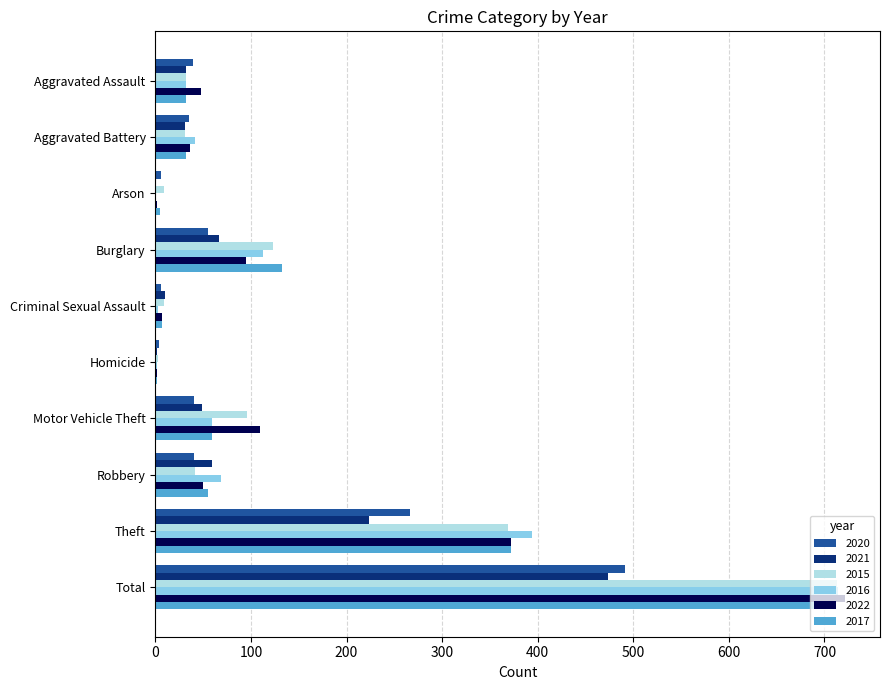

Count the number of categories in the chart.

10